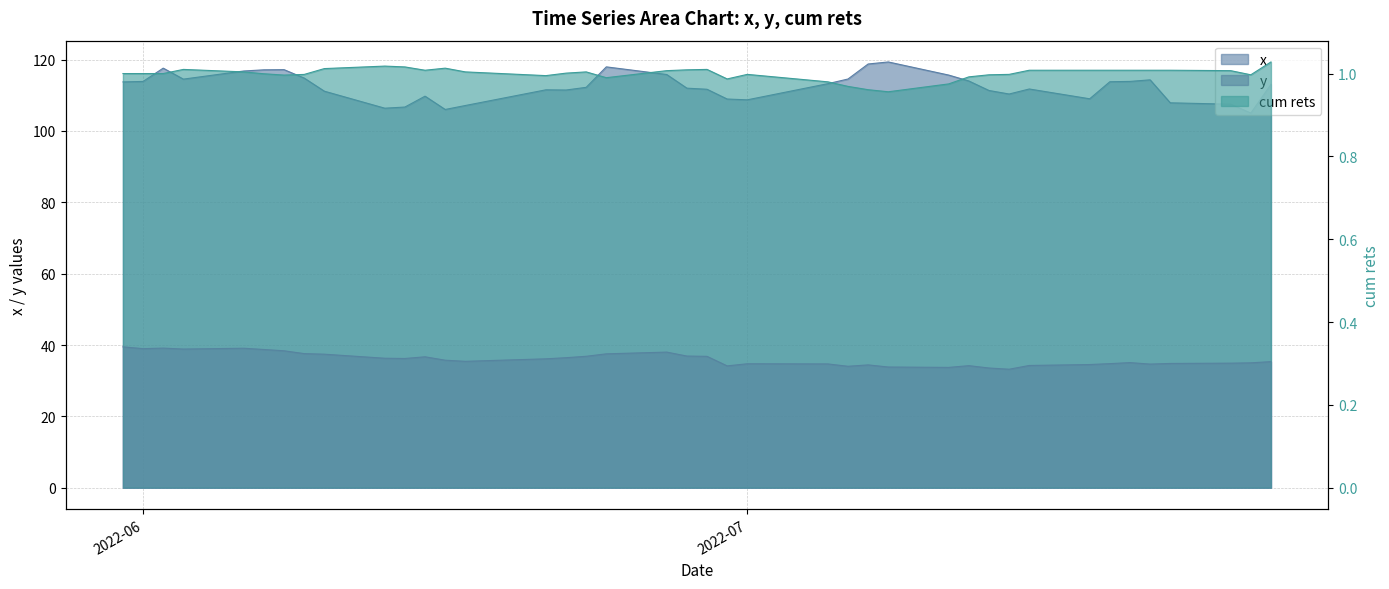

List the series in order of their overall mean, highest first.

x, y, cum rets